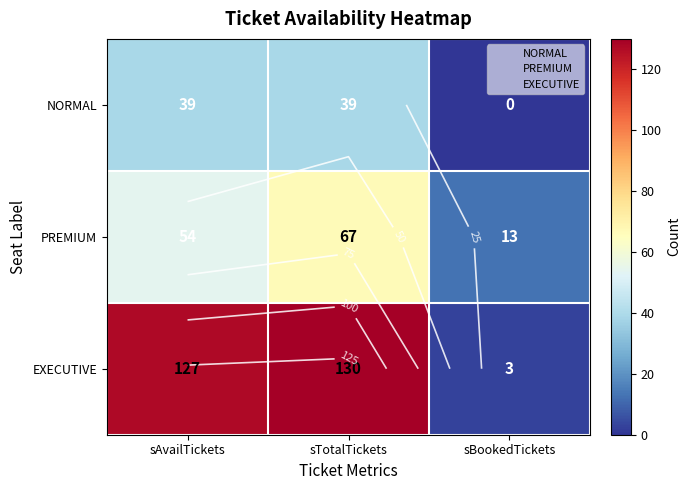

What is the sum of all NORMAL values?

78